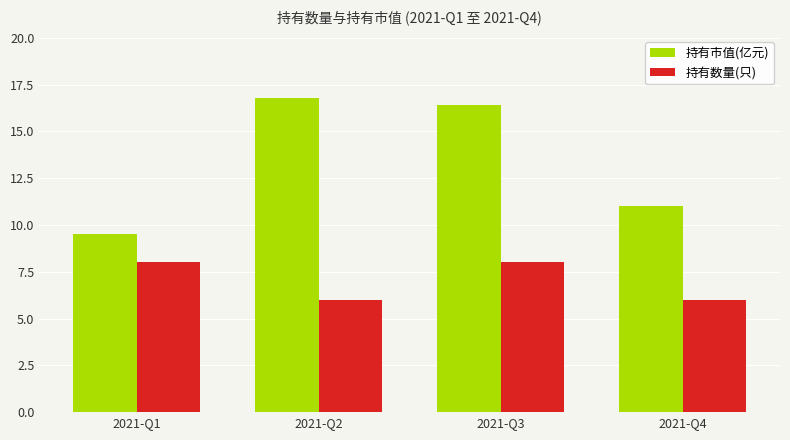

Read the 持有数量(只) value at 2021-Q2.

6.0